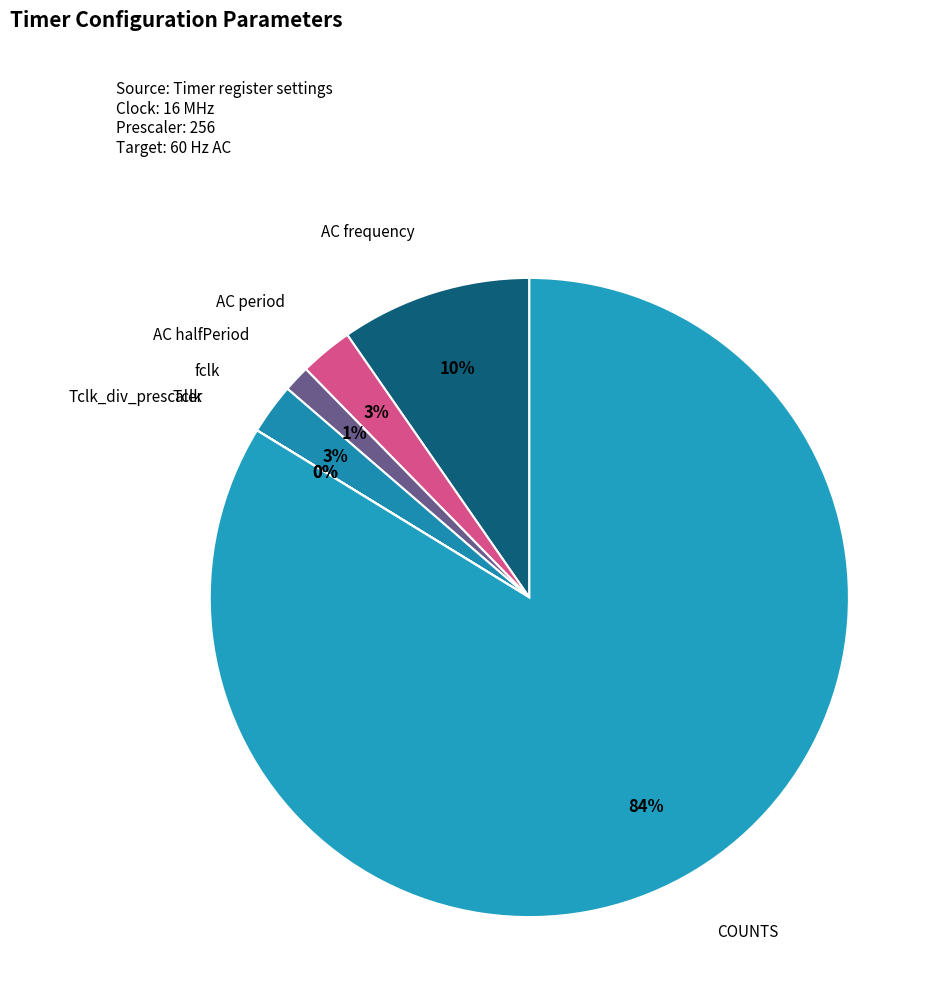

Which slice is the largest?

COUNTS